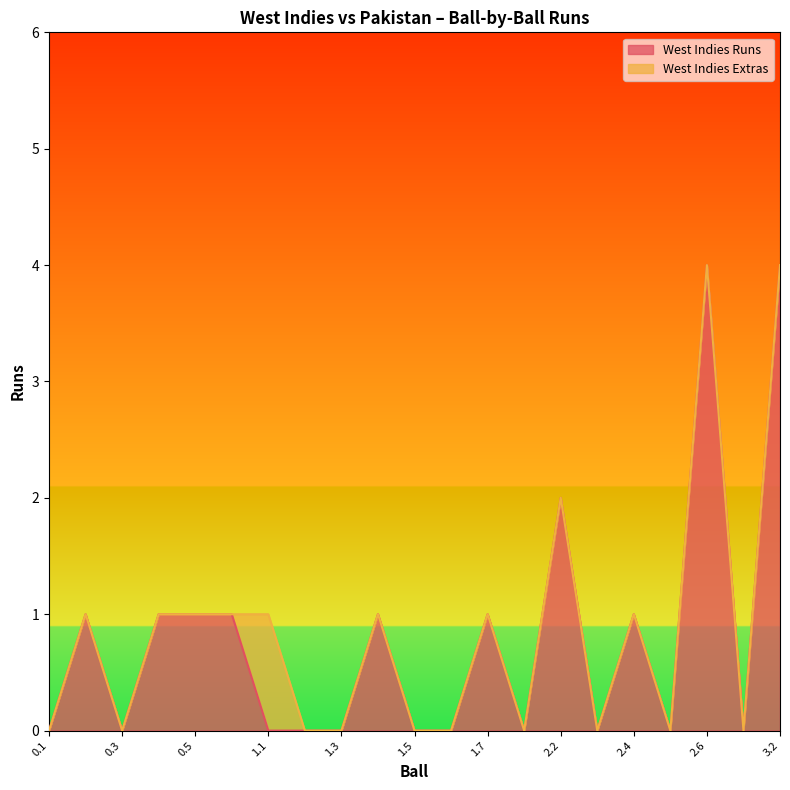

Is it true that the value at 2.2 is 2?

True